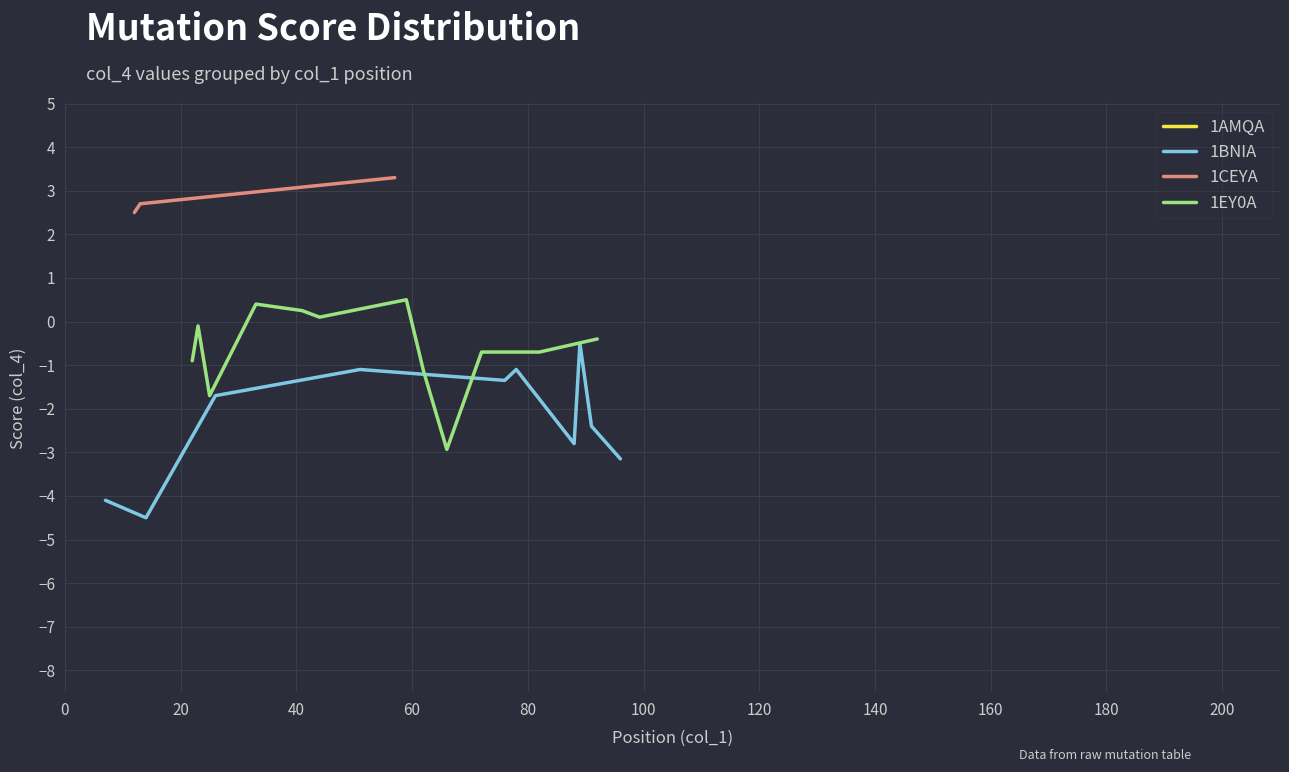

What is the minimum value for 1BNIA?

-4.5